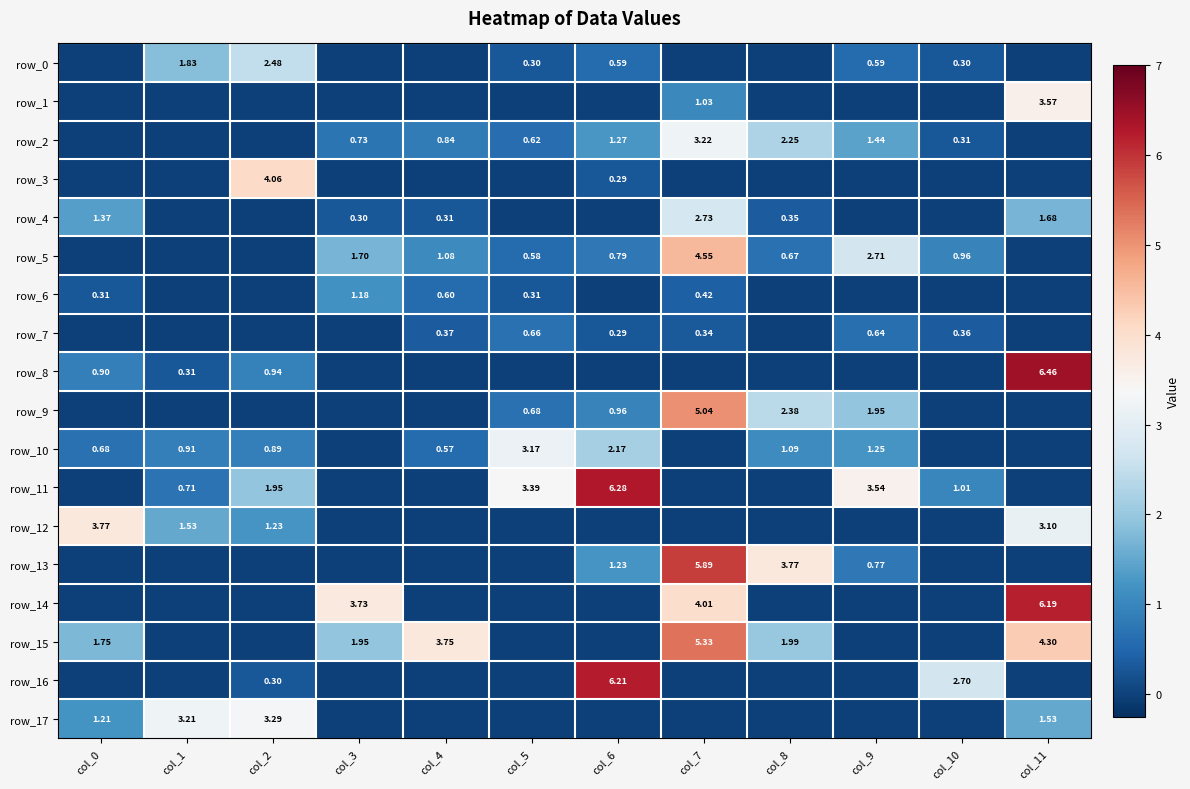

How many values in the row_9 series exceed 0?

5